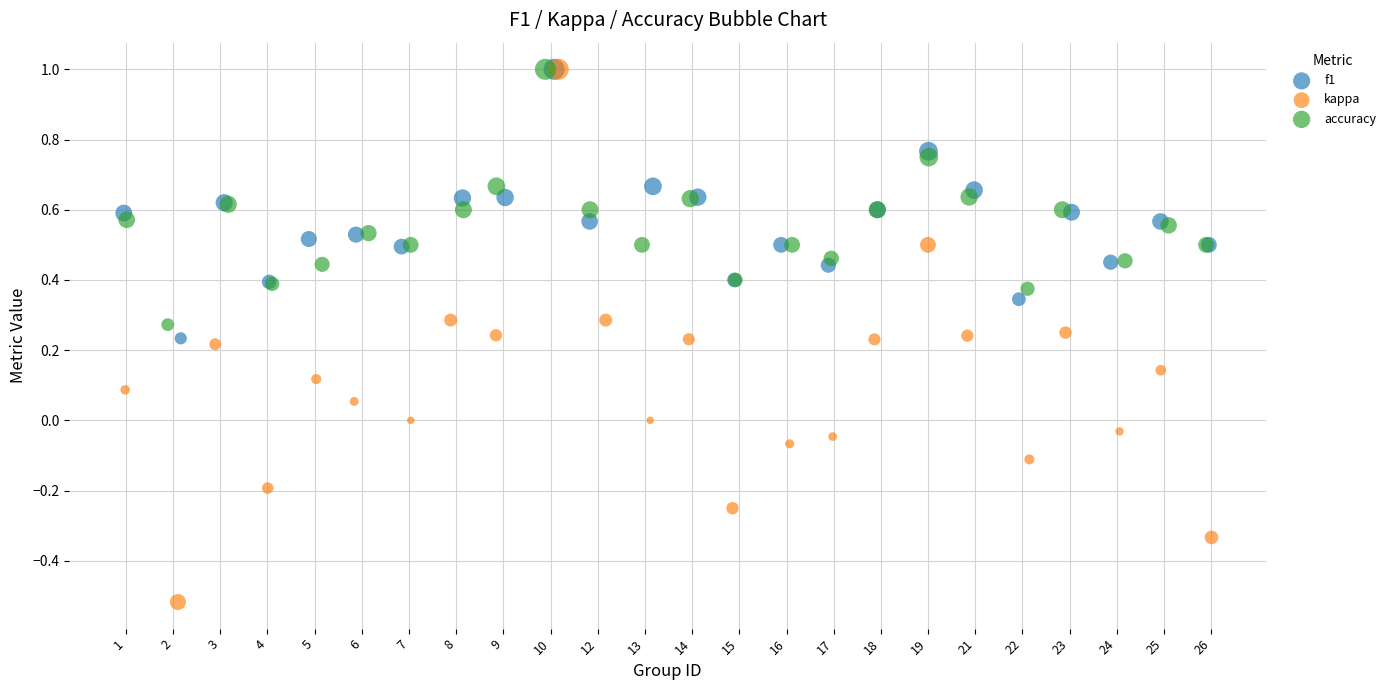

Which series has the largest Y range (max minus min)?

kappa